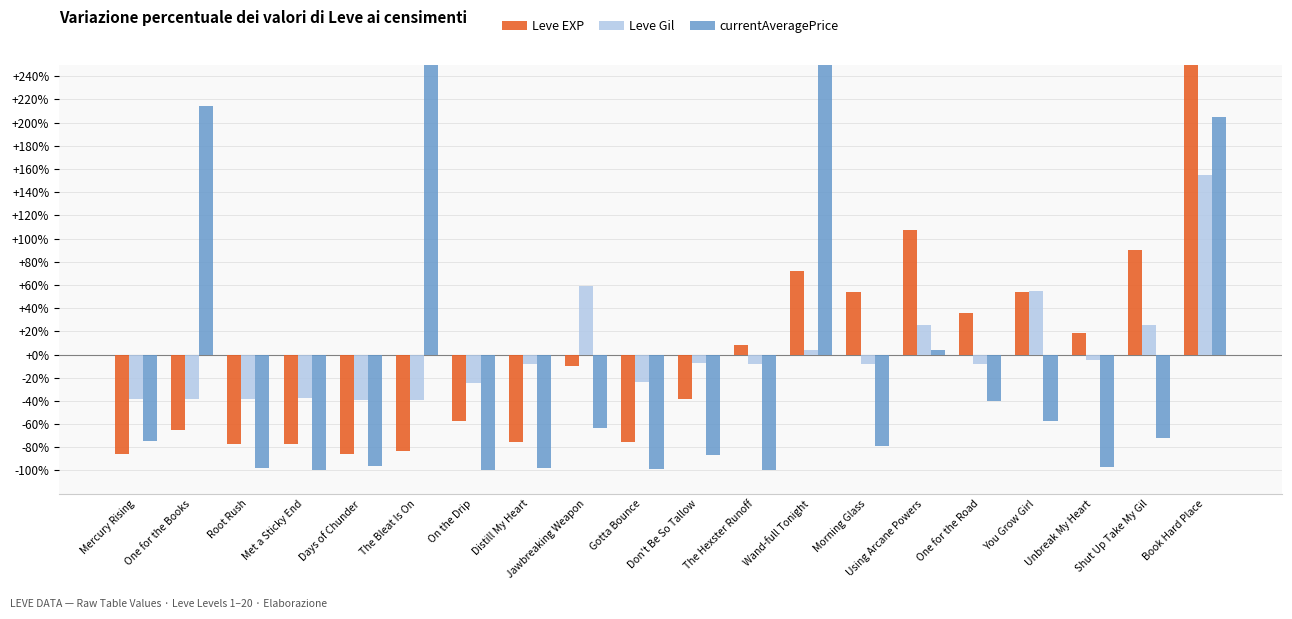

What is the sum of all currentAveragePrice values?

-100.0